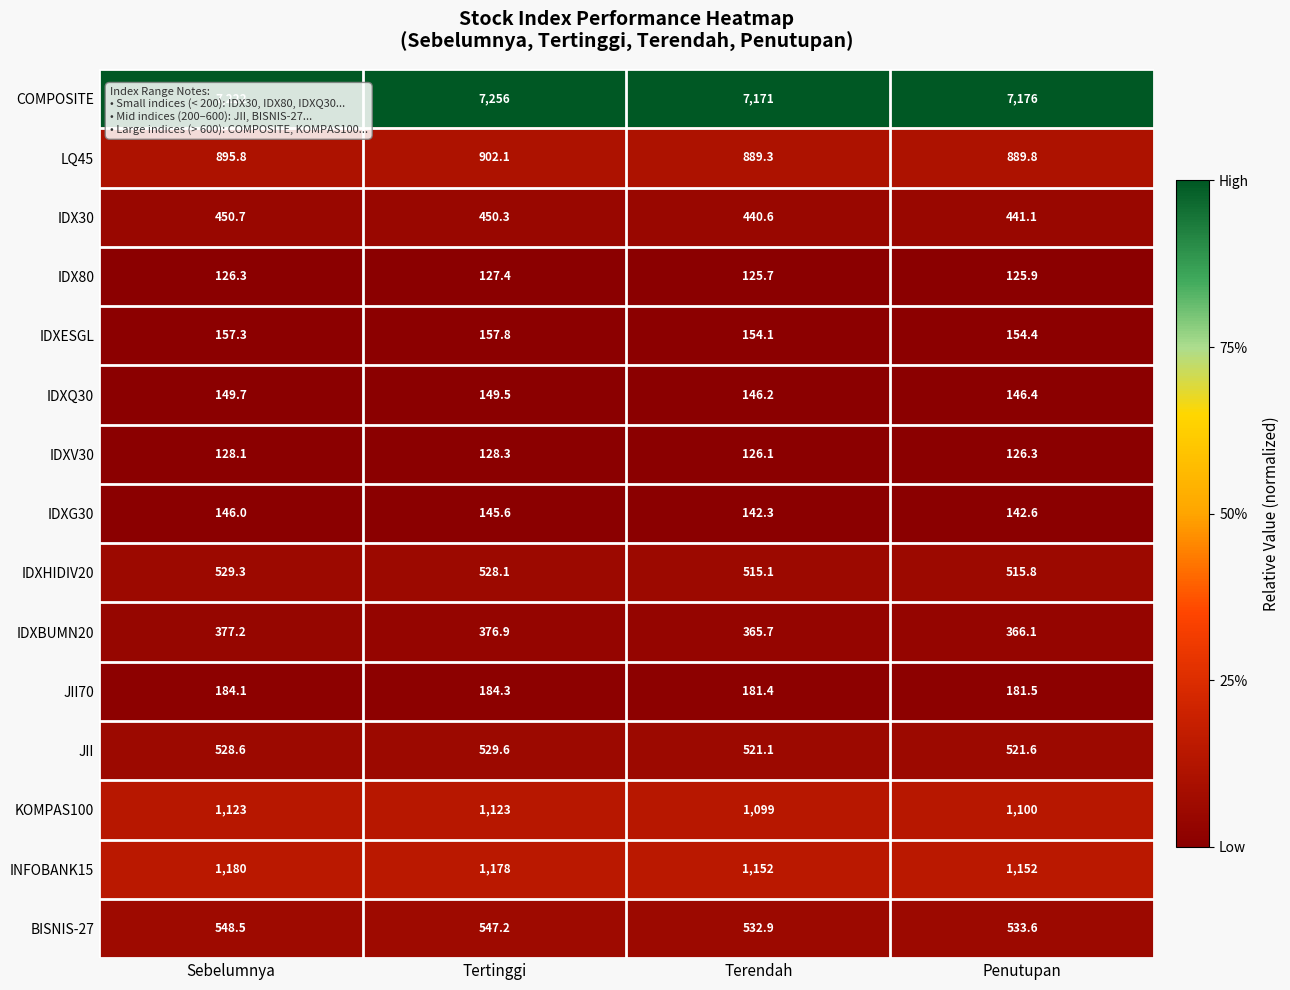

At Terendah, list the series in order from smallest to largest.

IDX80, IDXV30, IDXG30, IDXQ30, IDXESGL, JII70, IDXBUMN20, IDX30, IDXHIDIV20, JII, BISNIS-27, LQ45, KOMPAS100, INFOBANK15, COMPOSITE